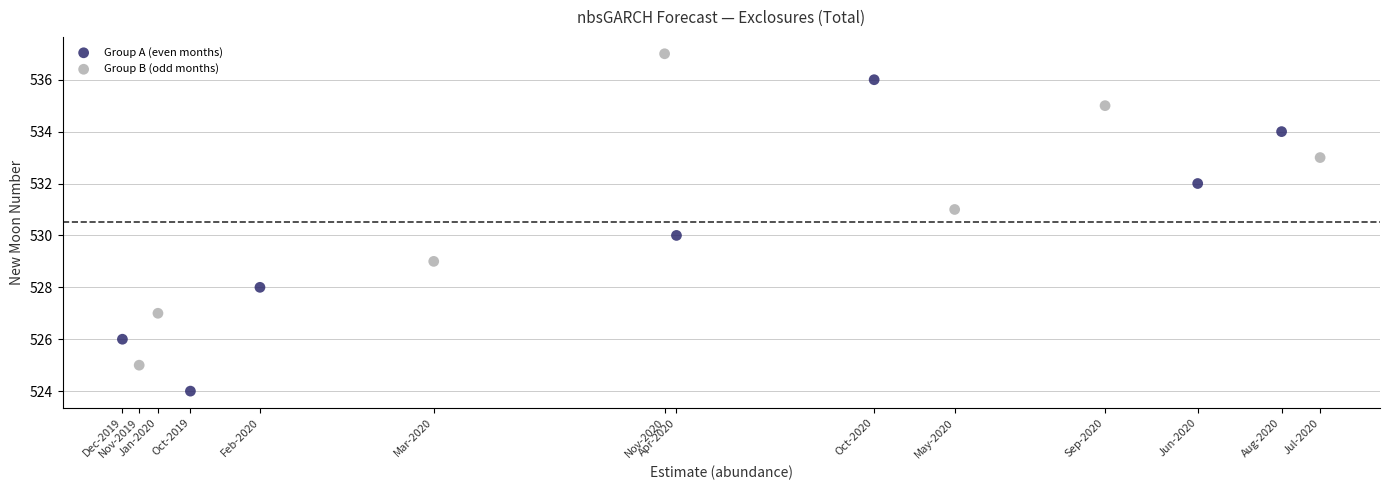

Which series contains the lowest Y value?

Group A (even months)